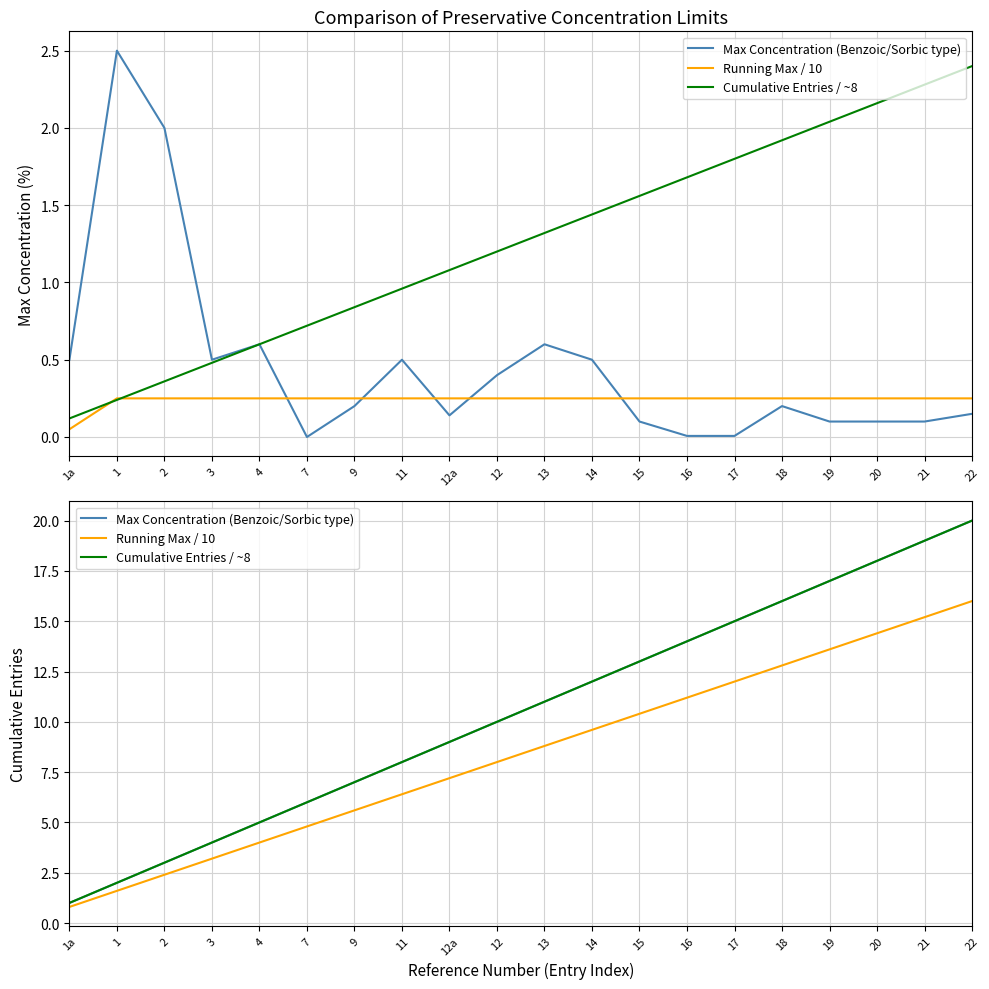

How many data points in Running Max / 10 are above 8?

10